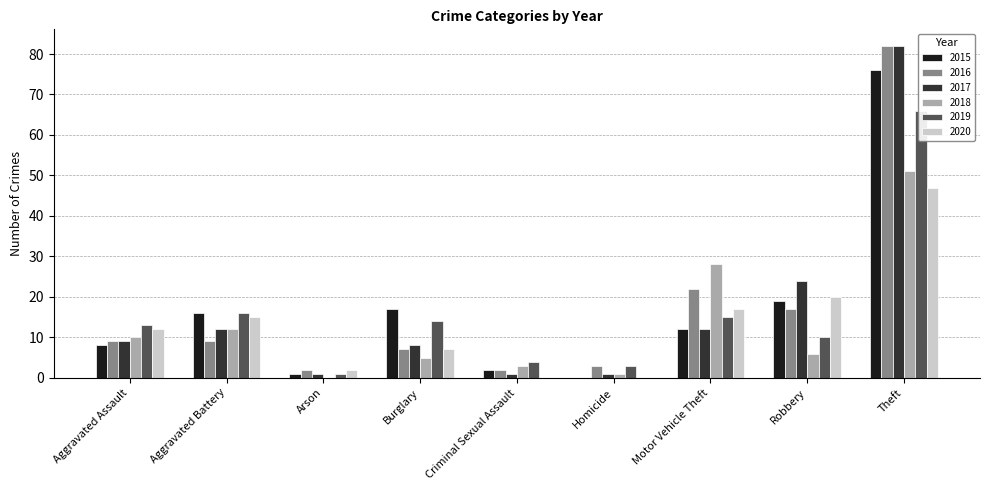

What is the difference between the second highest and minimum values in the 2016 series?

20